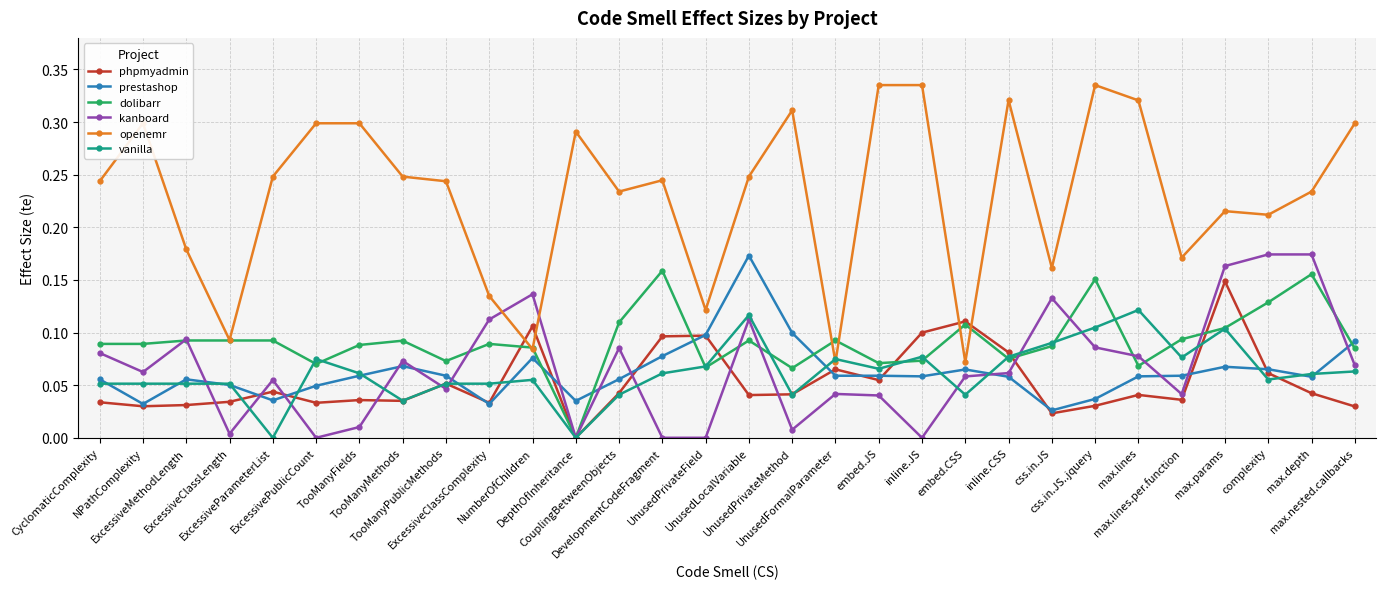

Is this an area chart (filled region under the line)?

No